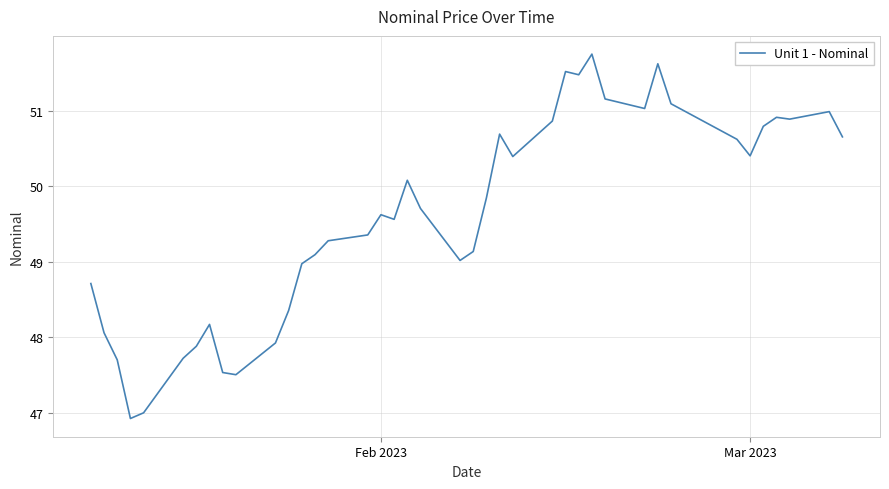

Does the chart have visible grid lines?

Yes